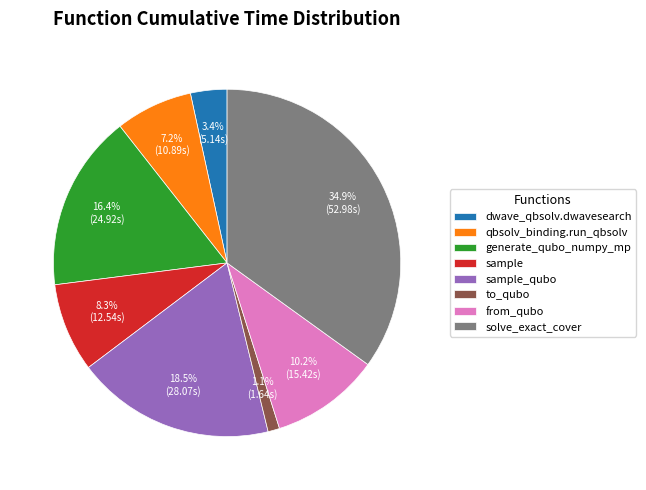

To the nearest percent, what portion does sample represent?

8%